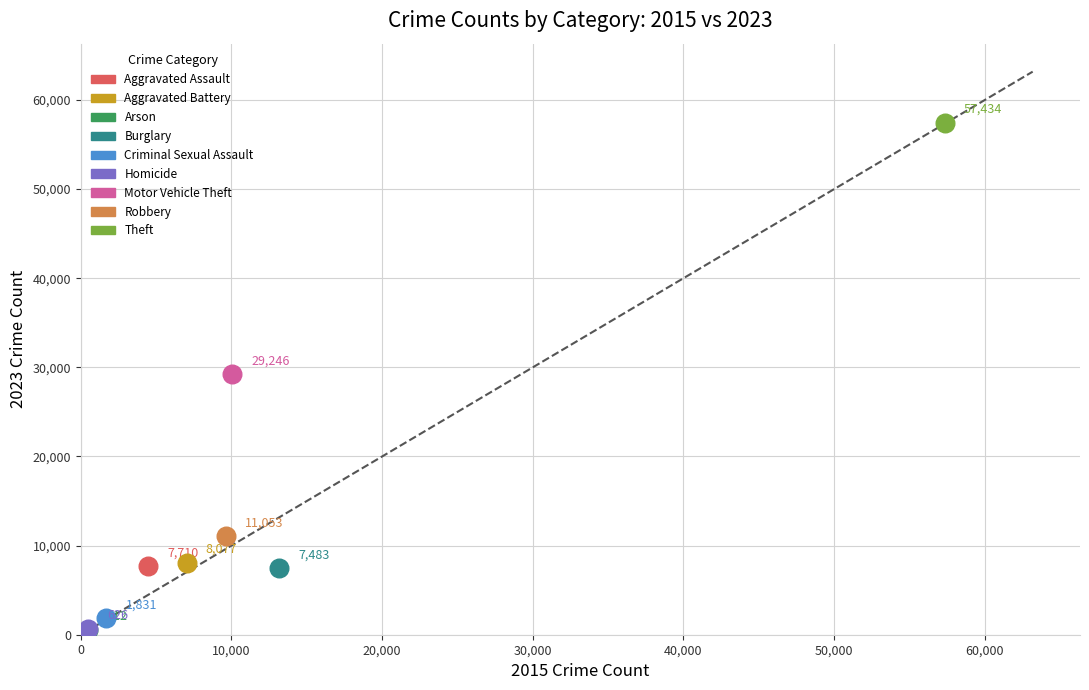

What are all the series names shown in the legend?

Aggravated Assault, Aggravated Battery, Arson, Burglary, Criminal Sexual Assault, Homicide, Motor Vehicle Theft, Robbery, Theft